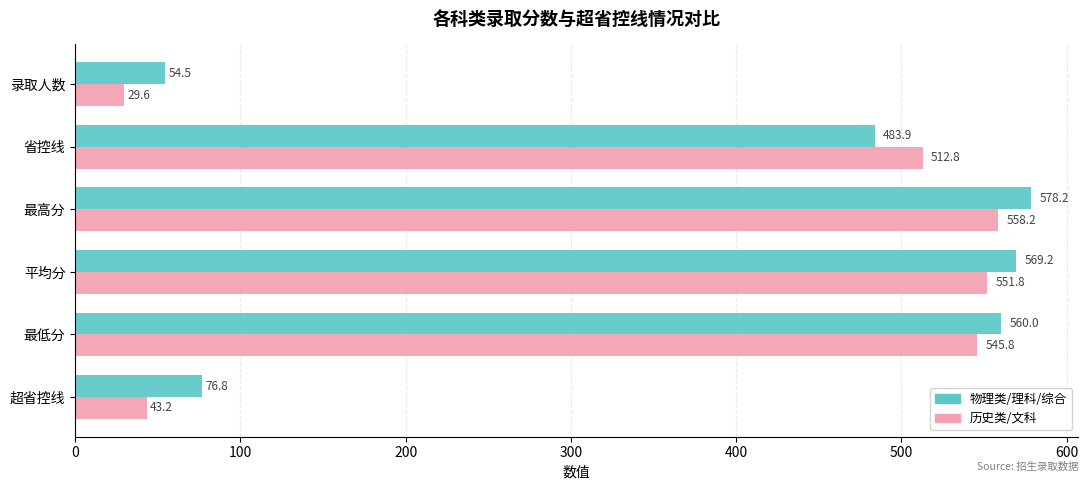

Where is 物理类/理科/综合 nearest to the value 316?

省控线